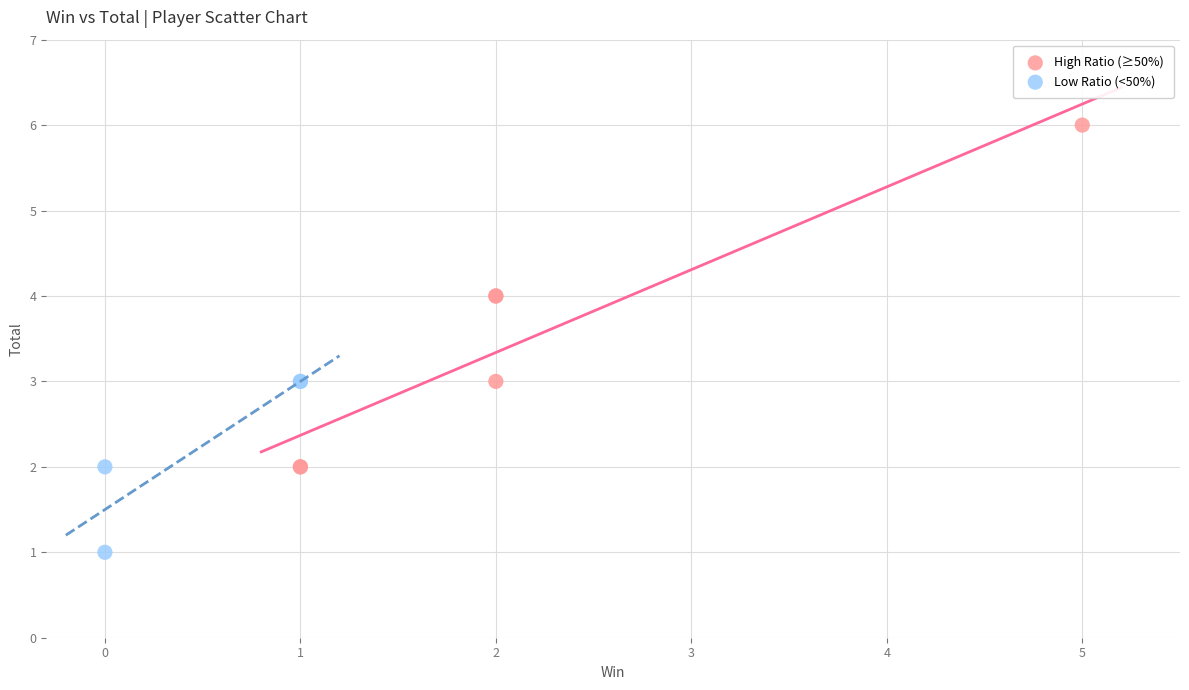

Which series reaches the minimum Y coordinate?

Low Ratio (<50%)